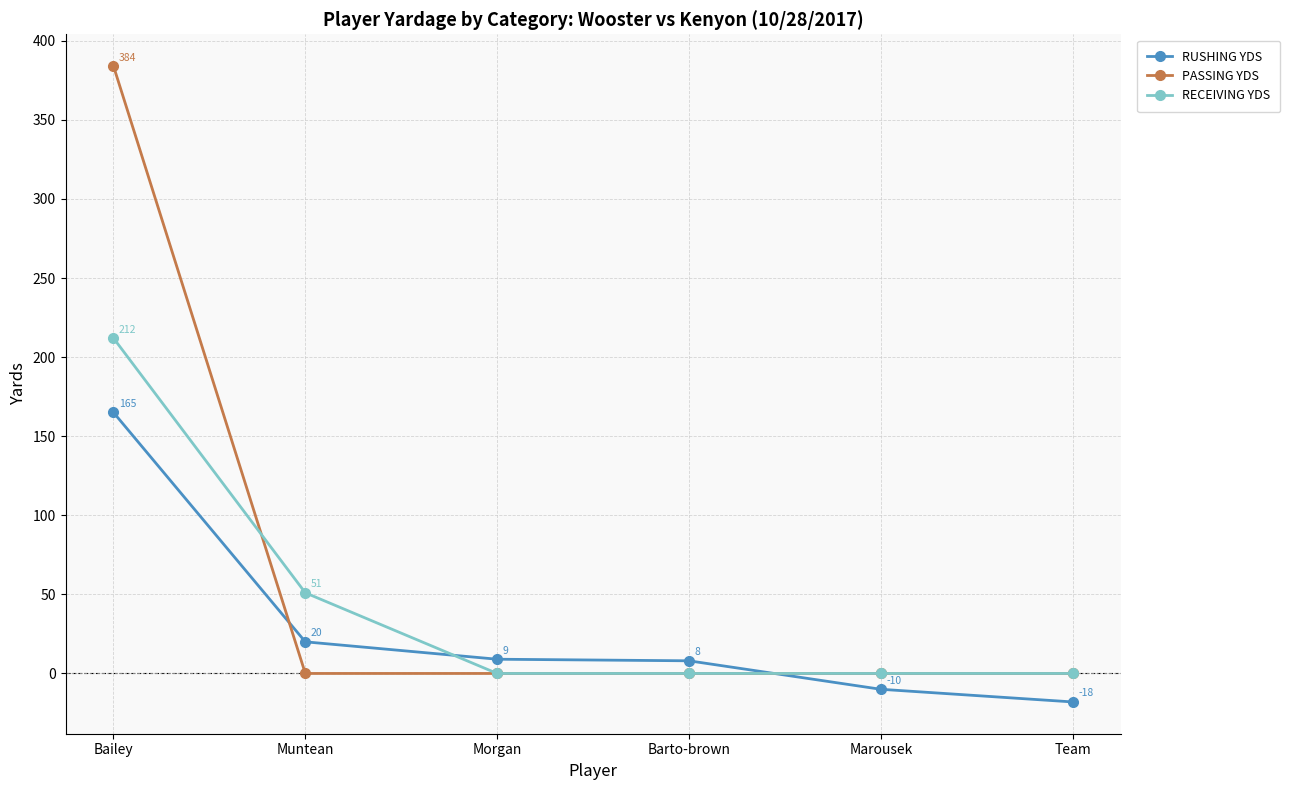

Reading left to right, list all the values displayed in this chart.

RUSHING YDS: 165	20	9	8	-10	-18
PASSING YDS: 384	0	0	0	0	0
RECEIVING YDS: 212	51	0	0	0	0